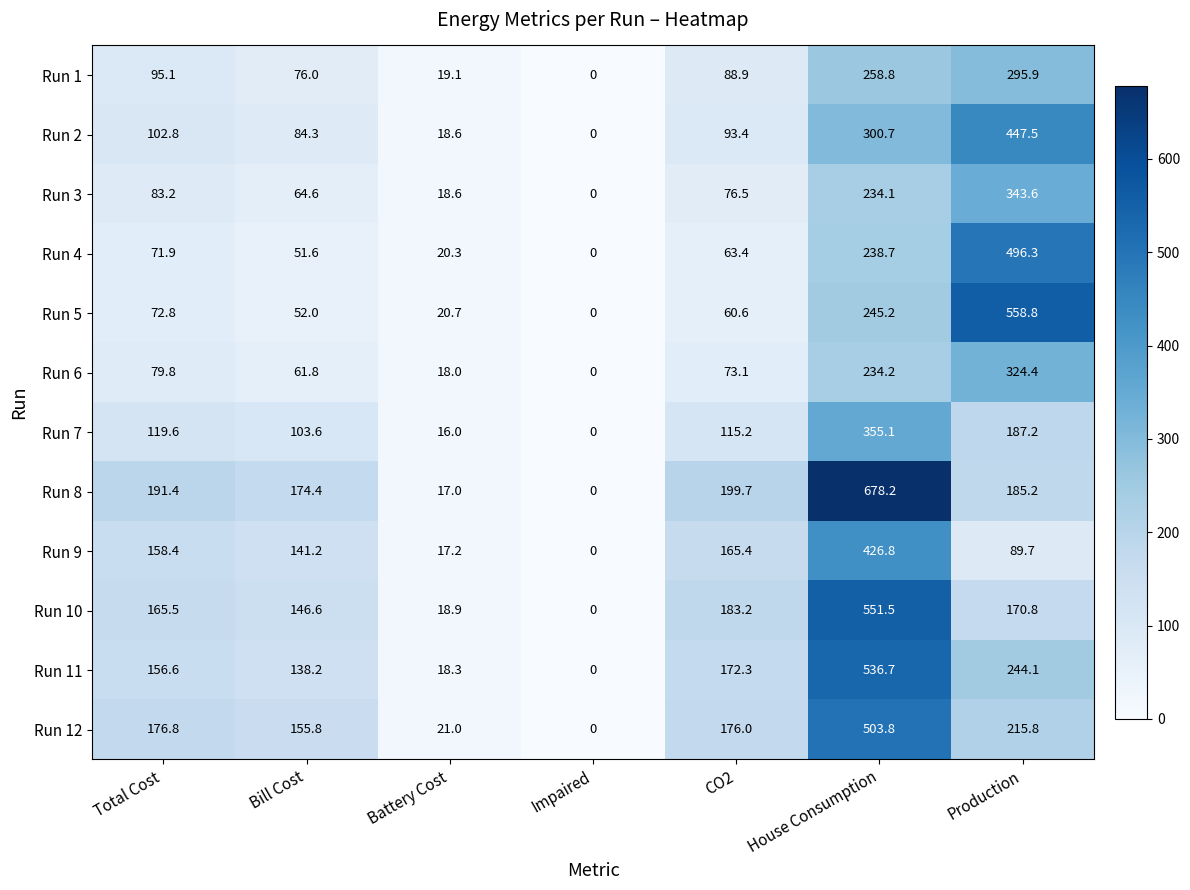

What is the difference between the maximum and minimum values in the Run 1 series?

295.9